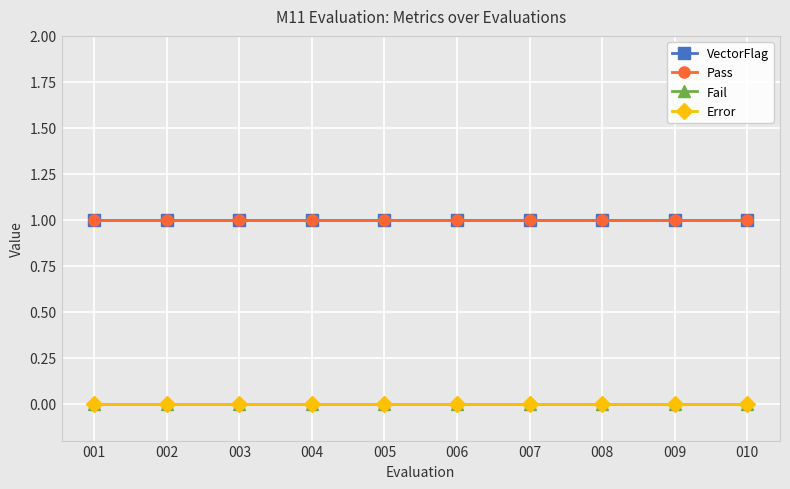

At which category does the chart reach its peak across all series?

001